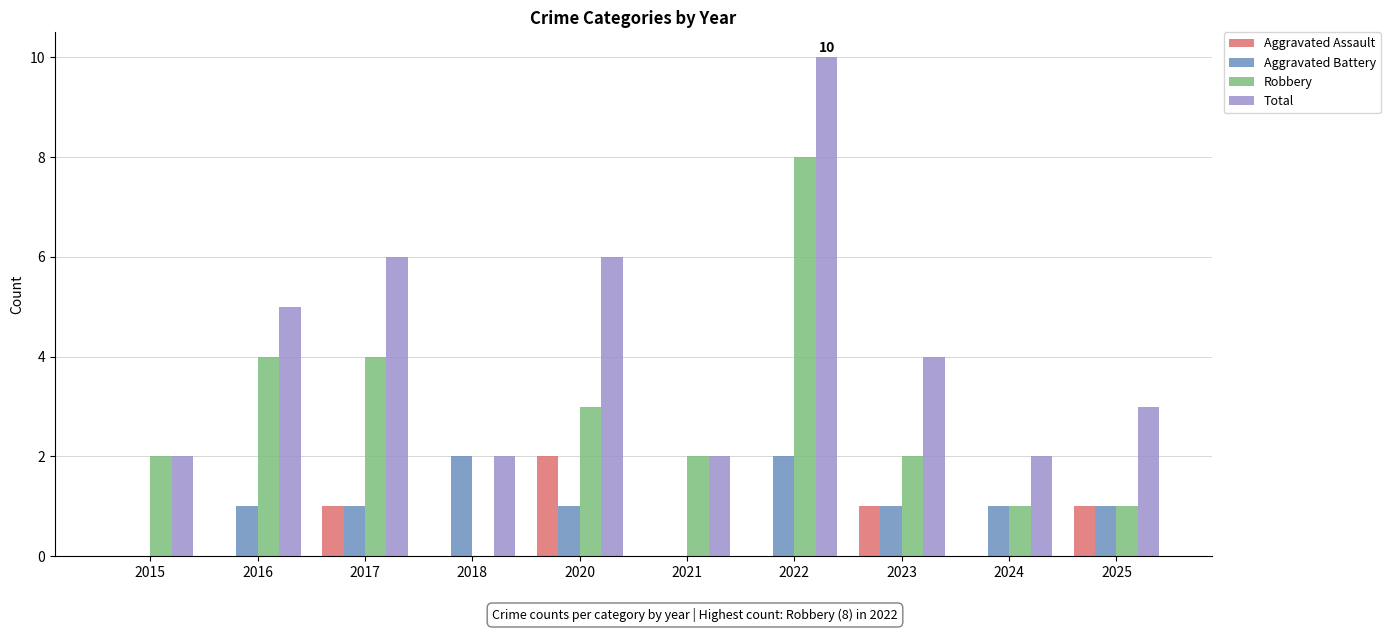

At which category is the sum across all series the highest?

2022